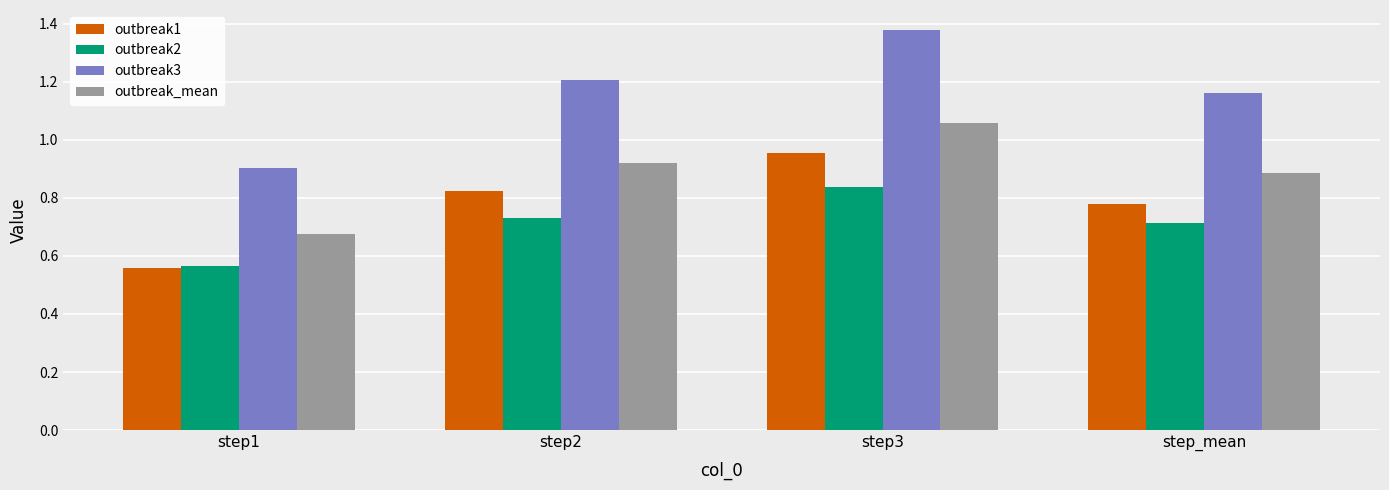

What is the sum of all outbreak2 values?

2.8